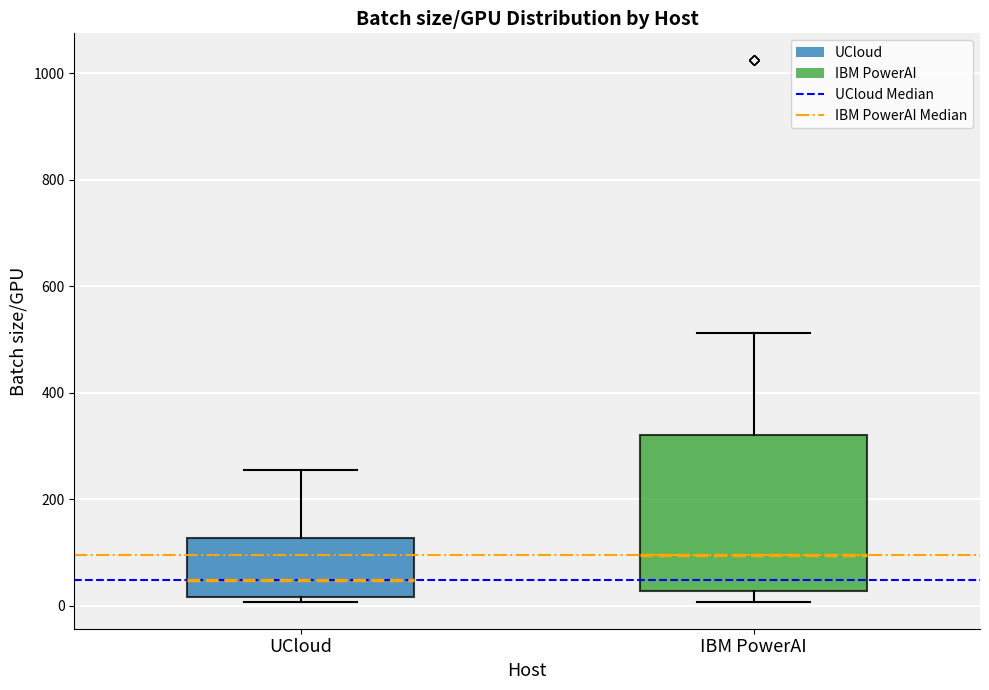

Which box is the tallest, from its lower edge to its upper edge?

IBM PowerAI